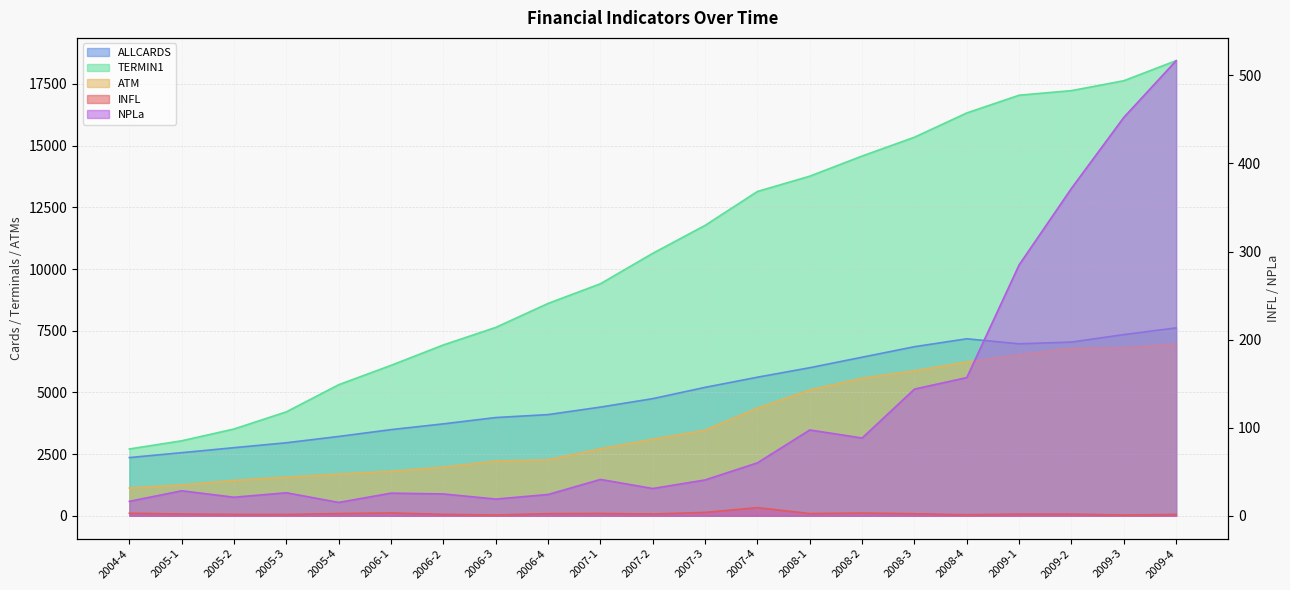

At which label does ALLCARDS reach its minimum?

2004-4